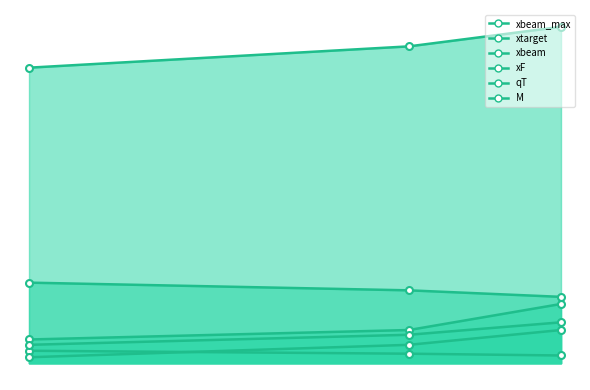

What is the value of the xF_line point at the 2nd from the left?

0.3